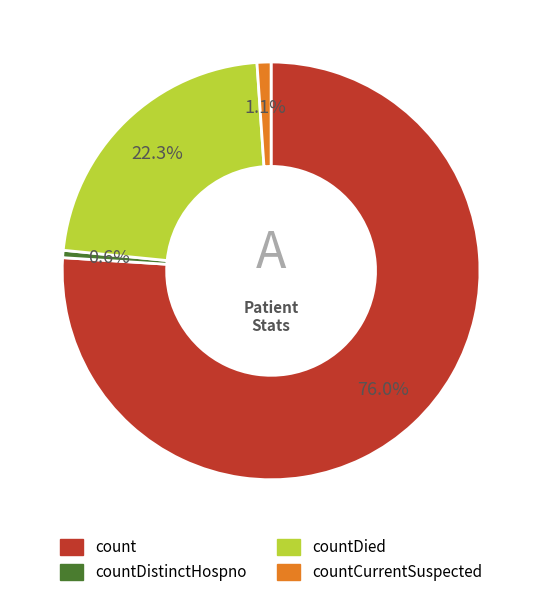

To the nearest percent, what is the difference between the largest and smallest slice percentages?

75%